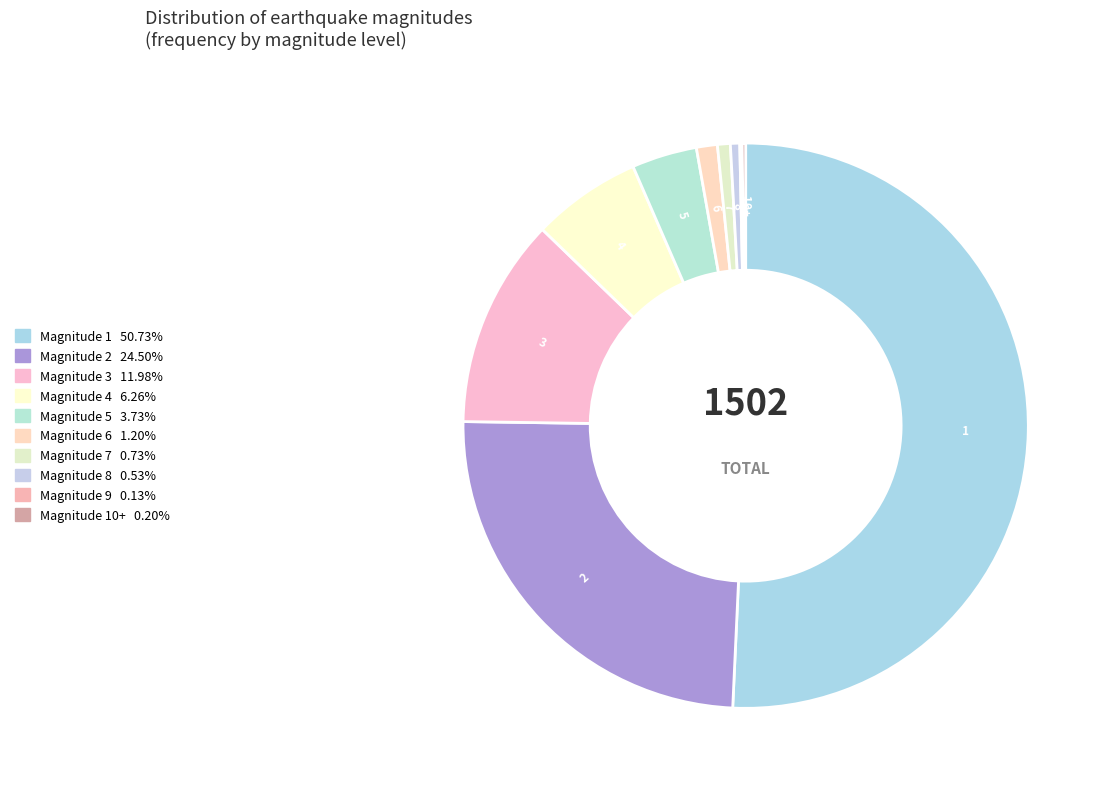

Which category accounts for the majority?

1